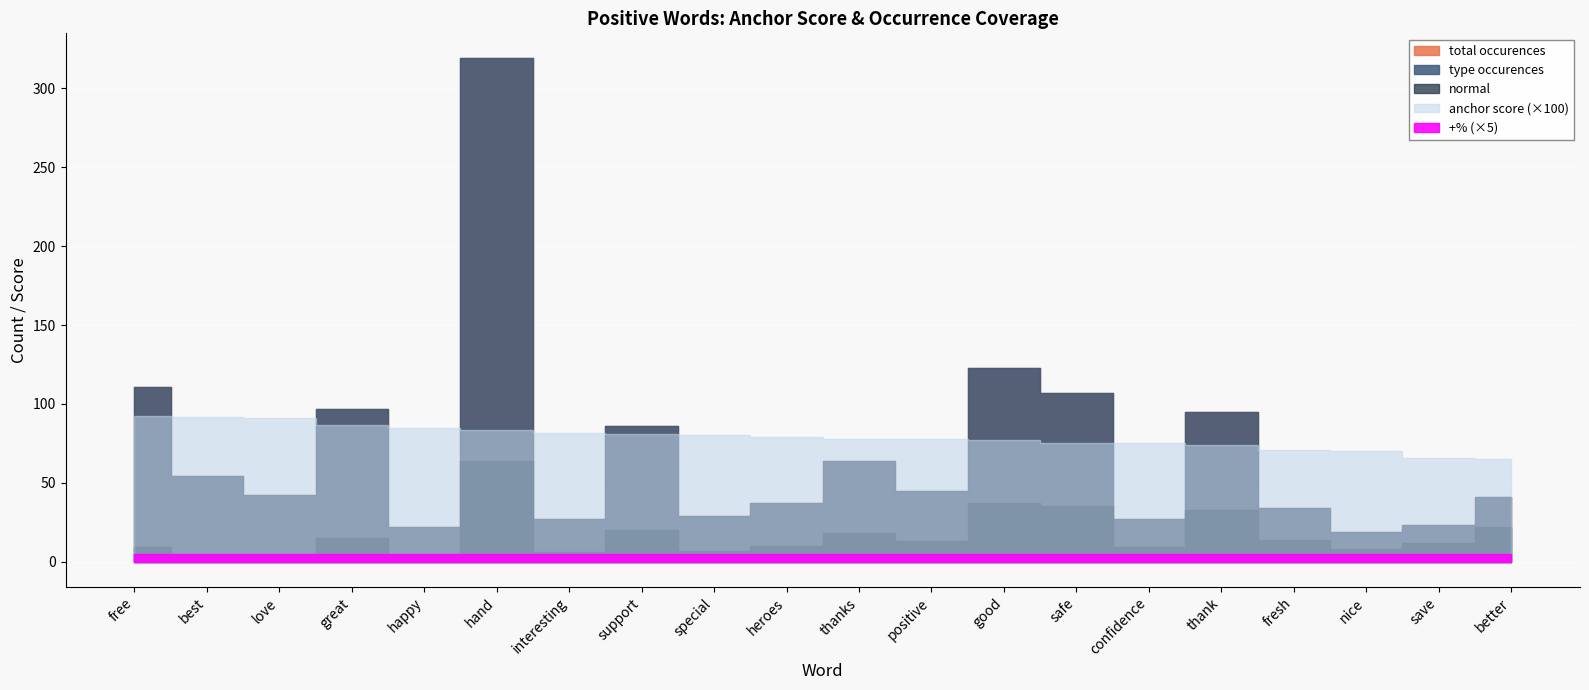

Reading left to right, list all the values displayed in this chart.

anchor score: free=0.9	best=0.9	love=0.9	great=0.9	happy=0.8	hand=0.8	interesting=0.8	support=0.8	special=0.8	heroes=0.8	thanks=0.8	positive=0.8	good=0.8	safe=0.8	confidence=0.8	thank=0.7	fresh=0.7	nice=0.7	save=0.7	better=0.7
type occurences: free=111.0	best=54.0	love=42.0	great=97.0	happy=22.0	hand=319.0	interesting=27.0	support=86.0	special=29.0	heroes=37.0	thanks=64.0	positive=45.0	good=123.0	safe=107.0	confidence=27.0	thank=95.0	fresh=34.0	nice=19.0	save=23.0	better=41.0
total occurences: free=111.0	best=54.0	love=42.0	great=97.0	happy=22.0	hand=319.0	interesting=27.0	support=86.0	special=29.0	heroes=37.0	thanks=64.0	positive=45.0	good=123.0	safe=107.0	confidence=27.0	thank=95.0	fresh=34.0	nice=19.0	save=23.0	better=41.0
normal: free=9.0	best=5.0	love=4.0	great=15.0	happy=4.0	hand=64.0	interesting=6.0	support=20.0	special=7.0	heroes=10.0	thanks=18.0	positive=13.0	good=37.0	safe=35.0	confidence=9.0	thank=33.0	fresh=14.0	nice=8.0	save=12.0	better=22.0
+%: free=1.0	best=1.0	love=1.0	great=1.0	happy=1.0	hand=1.0	interesting=1.0	support=1.0	special=1.0	heroes=1.0	thanks=1.0	positive=1.0	good=1.0	safe=1.0	confidence=1.0	thank=1.0	fresh=1.0	nice=1.0	save=1.0	better=1.0